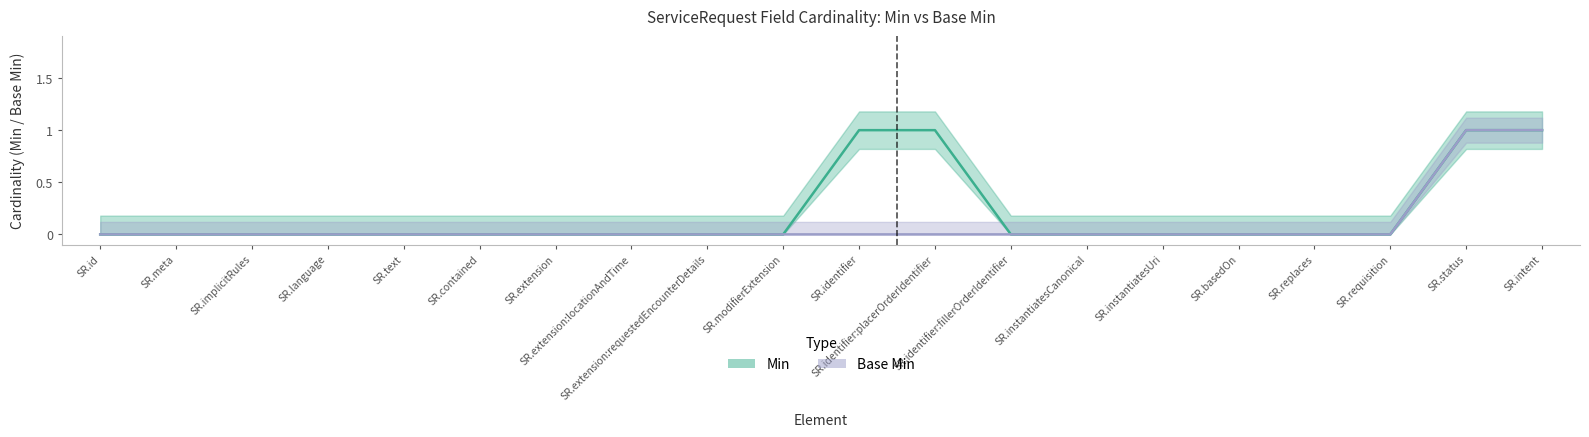

At how many categories does at least one series exceed 0?

4